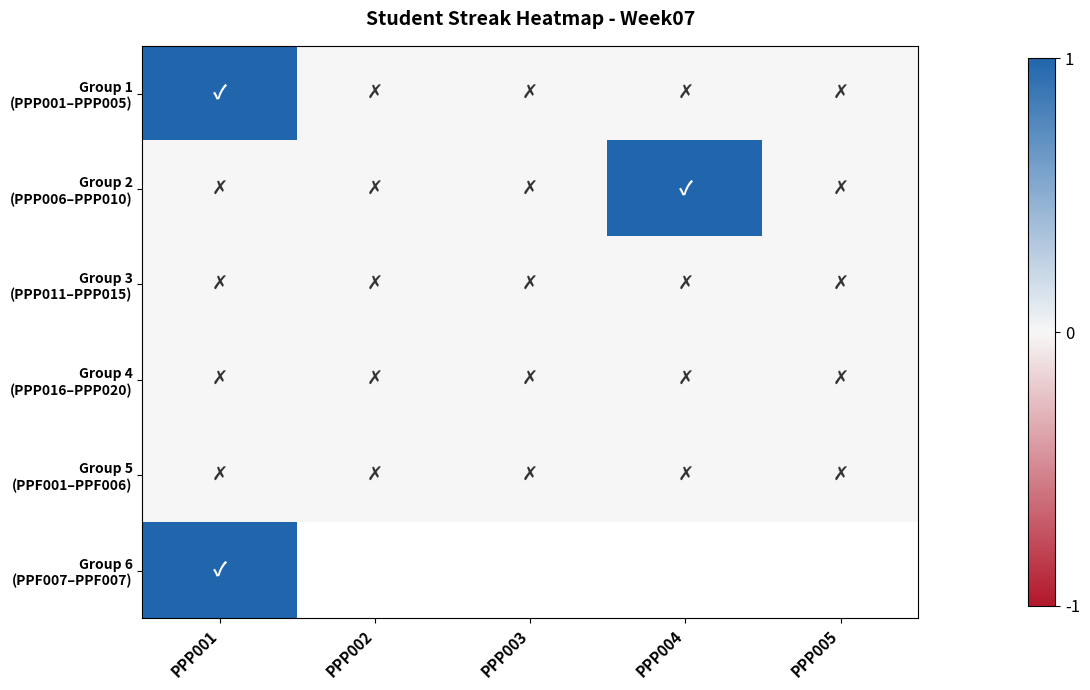

Which label corresponds to the largest value in the chart?

PPP001